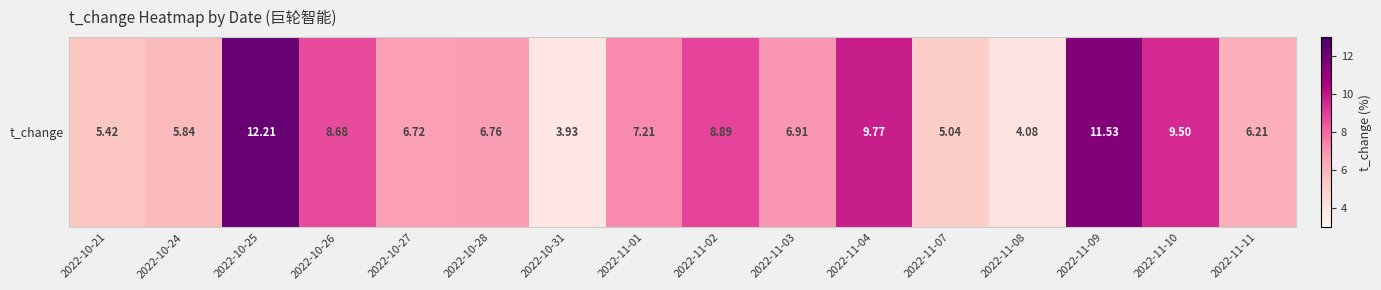

Which category has the lowest value across all series?

2022-10-31